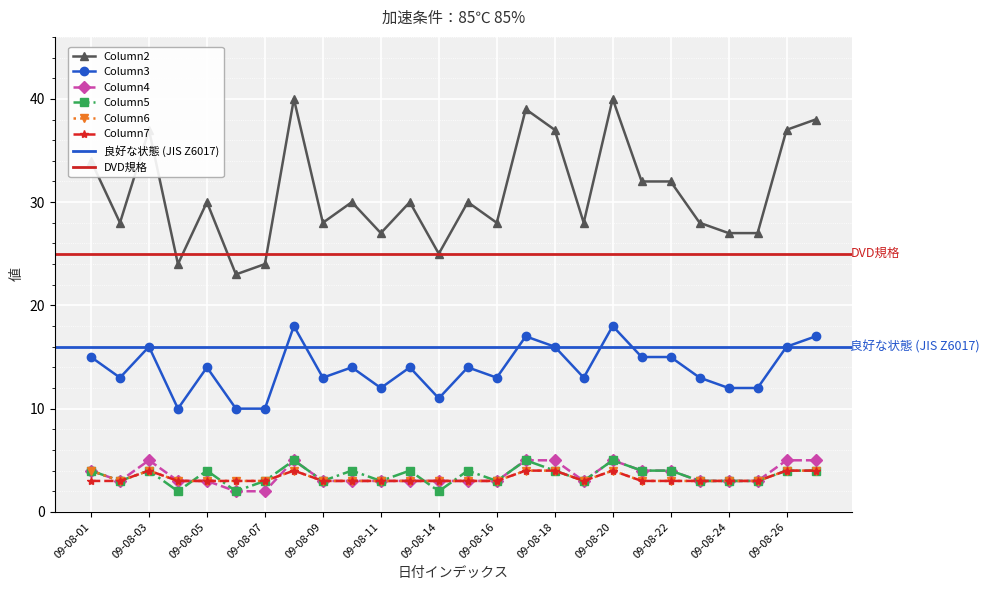

What is the difference between the maximum and minimum values in the Column6 series?

1